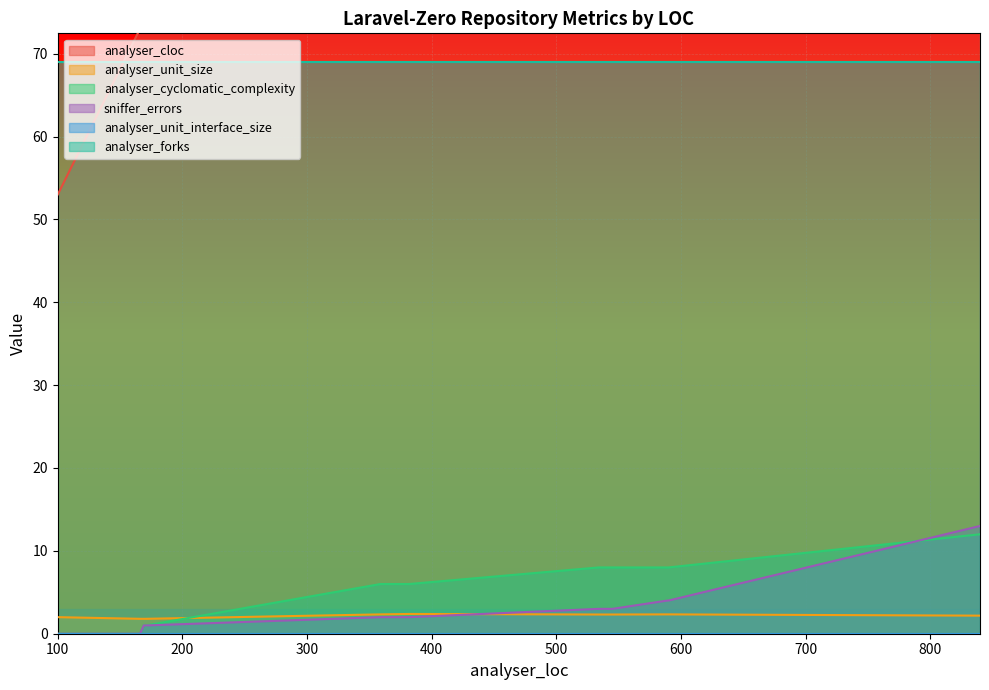

What is the value of the sniffer_errors point at the 25th from the left?

3.0